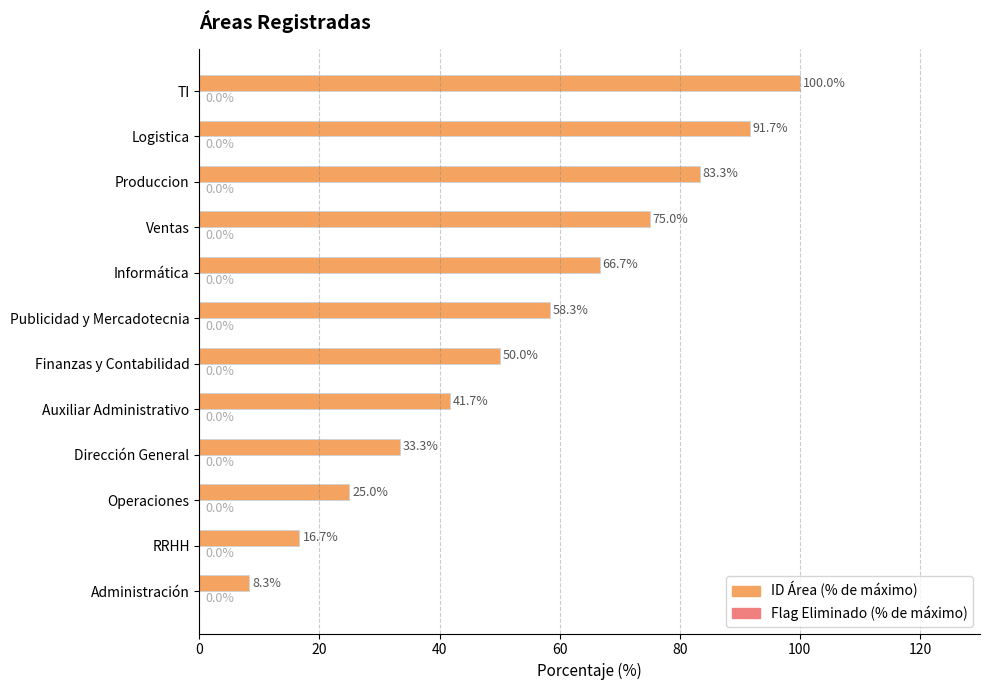

The chart shows a value of 50.0 at Finanzas y Contabilidad. True or false?

True